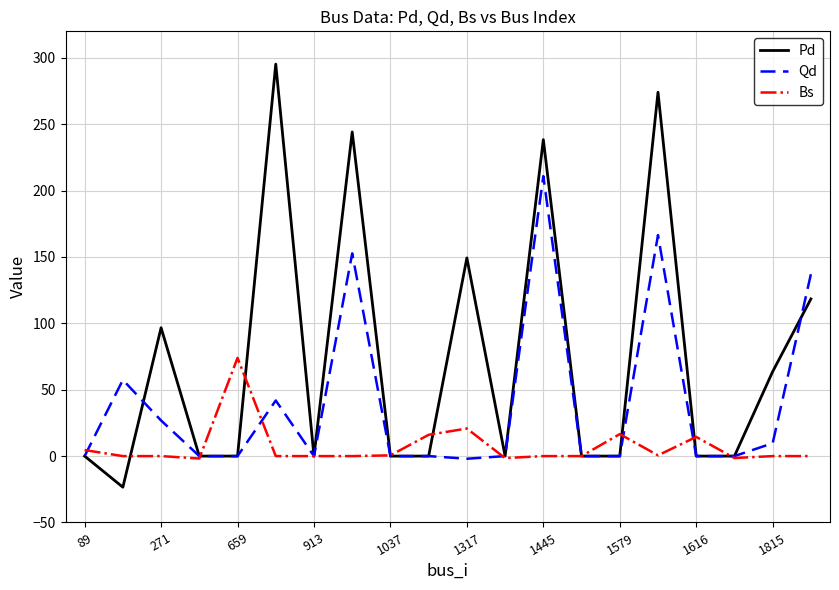

Which series has the widest spread of values?

Pd